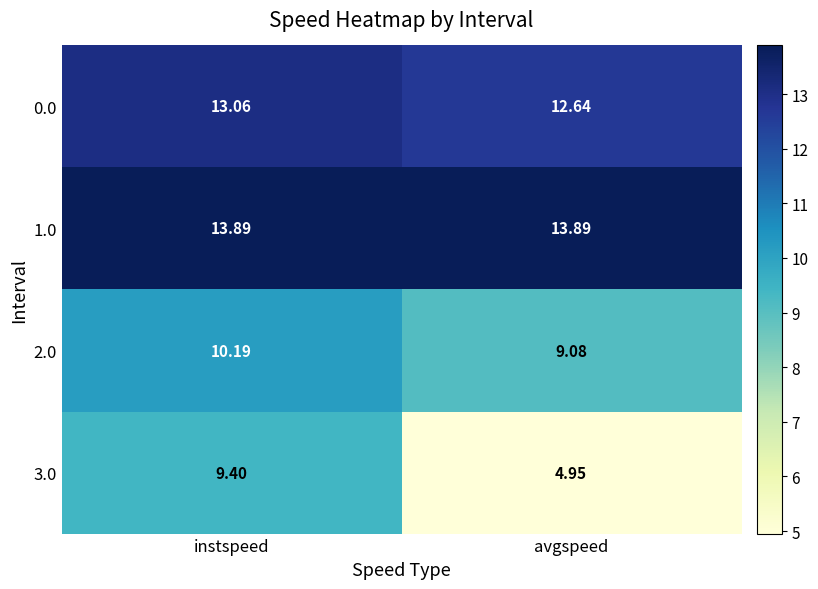

Is the value of 3.0 at instspeed greater than the value of 1.0 at instspeed?

No